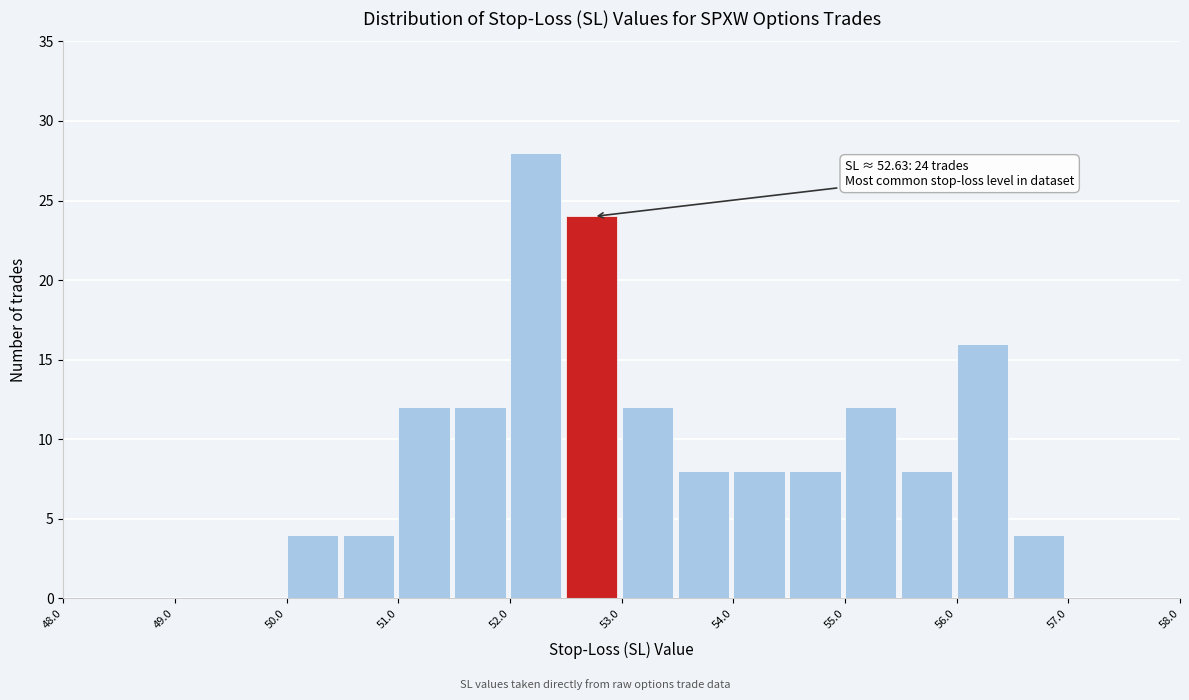

Over which range of the x-axis is the bar tallest?

52.0 to 52.5